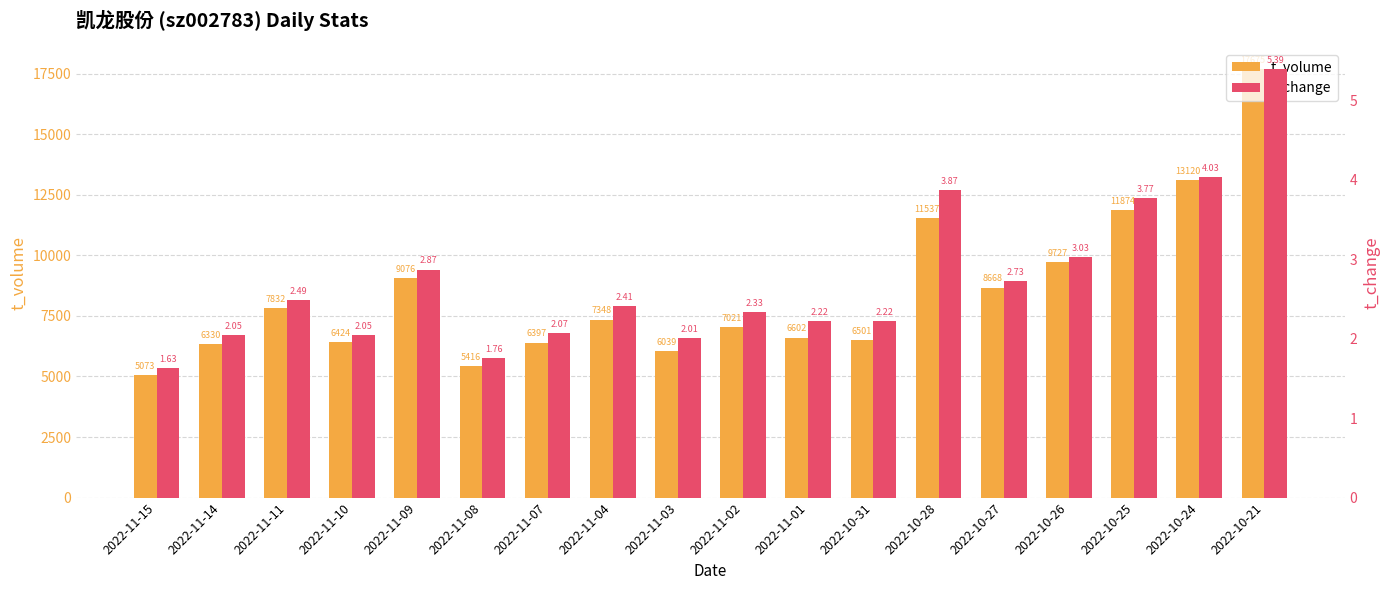

The t_change series shows 3.8 at 2022-10-25. True or false?

True